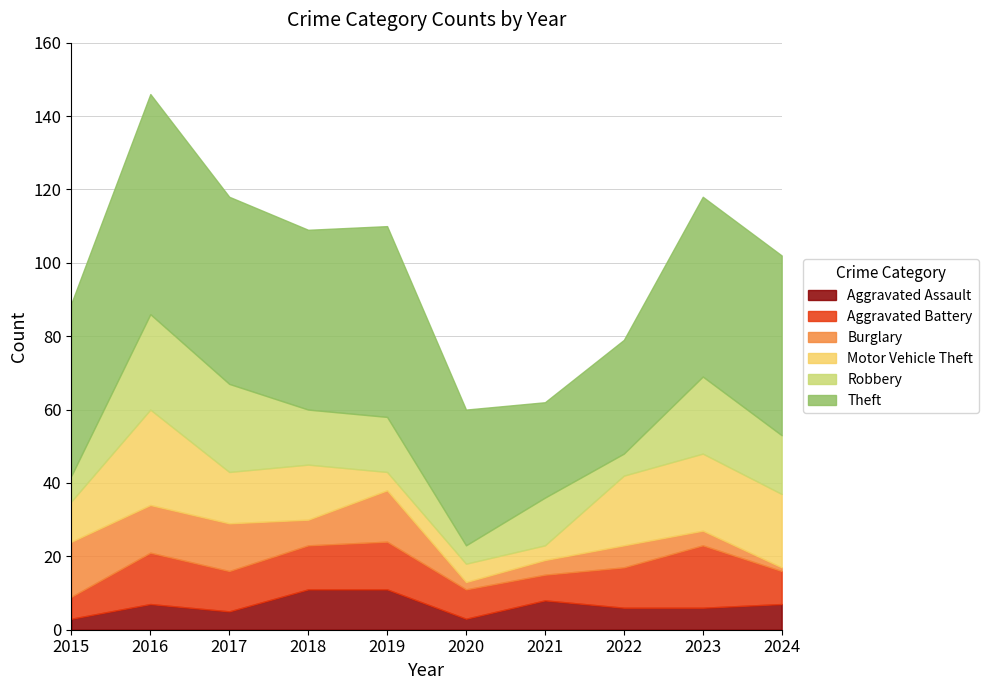

What is the difference between the maximum and second lowest values in the Motor Vehicle Theft series?

21